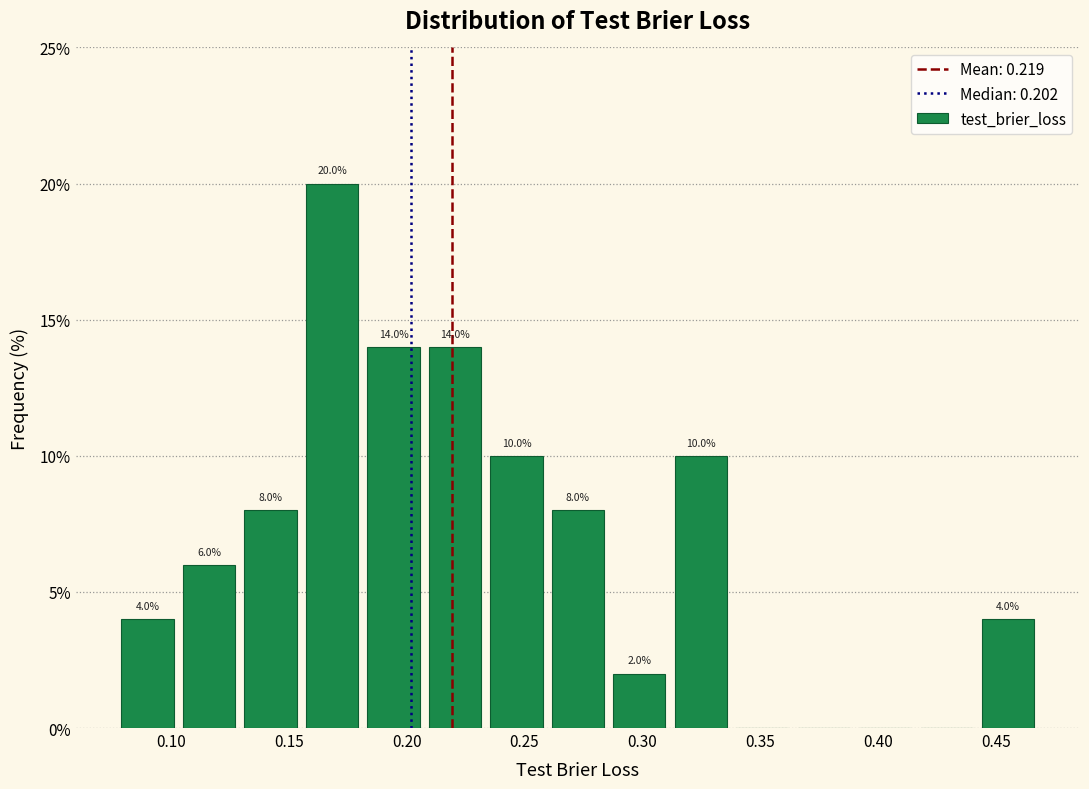

Which range on the x-axis has the tallest bar?

0.155 to 0.185